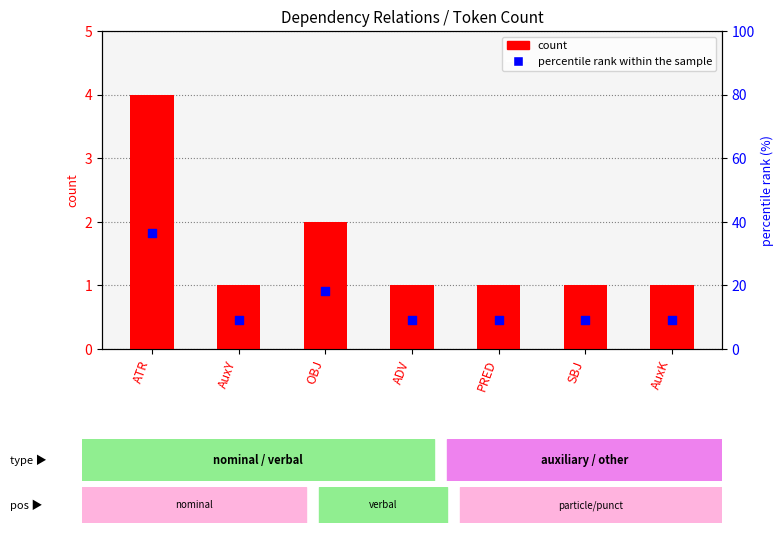

Which series contains the highest Y value?

percentile rank within the sample